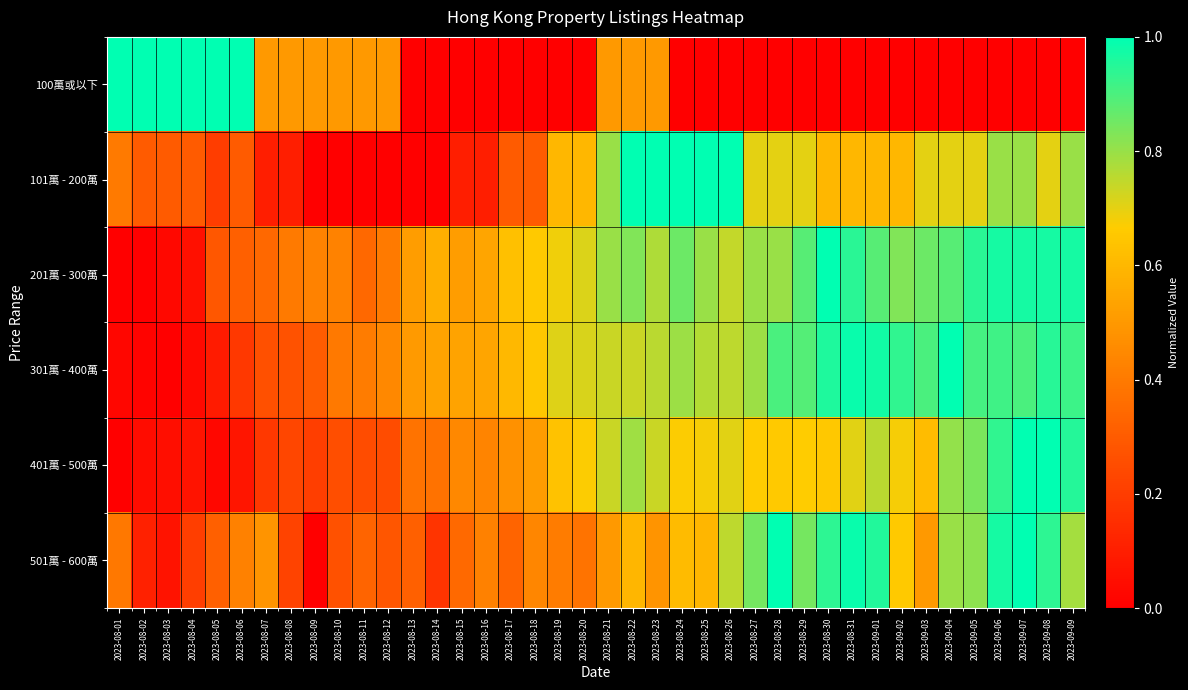

Reading left to right, what are all the values shown in this chart?

100萬或以下: 2023-08-01=1.0	2023-08-02=1.0	2023-08-03=1.0	2023-08-04=1.0	2023-08-05=1.0	2023-08-06=1.0	2023-08-07=0.5	2023-08-08=0.5	2023-08-09=0.5	2023-08-10=0.5	2023-08-11=0.5	2023-08-12=0.5	2023-08-13=0.0	2023-08-14=0.0	2023-08-15=0.0	2023-08-16=0.0	2023-08-17=0.0	2023-08-18=0.0	2023-08-19=0.0	2023-08-20=0.0	2023-08-21=0.5	2023-08-22=0.5	2023-08-23=0.5	2023-08-24=0.0	2023-08-25=0.0	2023-08-26=0.0	2023-08-27=0.0	2023-08-28=0.0	2023-08-29=0.0	2023-08-30=0.0	2023-08-31=0.0	2023-09-01=0.0	2023-09-02=0.0	2023-09-03=0.0	2023-09-04=0.0	2023-09-05=0.0	2023-09-06=0.0	2023-09-07=0.0	2023-09-08=0.0	2023-09-09=0.0
101萬 - 200萬: 2023-08-01=0.4	2023-08-02=0.3	2023-08-03=0.3	2023-08-04=0.3	2023-08-05=0.2	2023-08-06=0.3	2023-08-07=0.1	2023-08-08=0.1	2023-08-09=0.0	2023-08-10=0.0	2023-08-11=0.0	2023-08-12=0.0	2023-08-13=0.0	2023-08-14=0.0	2023-08-15=0.1	2023-08-16=0.1	2023-08-17=0.3	2023-08-18=0.3	2023-08-19=0.6	2023-08-20=0.6	2023-08-21=0.8	2023-08-22=1.0	2023-08-23=1.0	2023-08-24=1.0	2023-08-25=1.0	2023-08-26=1.0	2023-08-27=0.7	2023-08-28=0.7	2023-08-29=0.7	2023-08-30=0.6	2023-08-31=0.6	2023-09-01=0.6	2023-09-02=0.6	2023-09-03=0.7	2023-09-04=0.7	2023-09-05=0.7	2023-09-06=0.8	2023-09-07=0.8	2023-09-08=0.7	2023-09-09=0.8
201萬 - 300萬: 2023-08-01=0.0	2023-08-02=0.0	2023-08-03=0.0	2023-08-04=0.1	2023-08-05=0.3	2023-08-06=0.3	2023-08-07=0.3	2023-08-08=0.4	2023-08-09=0.4	2023-08-10=0.4	2023-08-11=0.3	2023-08-12=0.4	2023-08-13=0.5	2023-08-14=0.6	2023-08-15=0.5	2023-08-16=0.5	2023-08-17=0.6	2023-08-18=0.7	2023-08-19=0.7	2023-08-20=0.7	2023-08-21=0.8	2023-08-22=0.8	2023-08-23=0.8	2023-08-24=0.9	2023-08-25=0.8	2023-08-26=0.7	2023-08-27=0.8	2023-08-28=0.8	2023-08-29=0.9	2023-08-30=1.0	2023-08-31=0.9	2023-09-01=0.9	2023-09-02=0.8	2023-09-03=0.9	2023-09-04=0.9	2023-09-05=0.9	2023-09-06=1.0	2023-09-07=1.0	2023-09-08=1.0	2023-09-09=1.0
301萬 - 400萬: 2023-08-01=0.0	2023-08-02=0.0	2023-08-03=0.0	2023-08-04=0.0	2023-08-05=0.1	2023-08-06=0.2	2023-08-07=0.3	2023-08-08=0.3	2023-08-09=0.3	2023-08-10=0.4	2023-08-11=0.4	2023-08-12=0.4	2023-08-13=0.5	2023-08-14=0.5	2023-08-15=0.5	2023-08-16=0.5	2023-08-17=0.6	2023-08-18=0.7	2023-08-19=0.7	2023-08-20=0.7	2023-08-21=0.7	2023-08-22=0.7	2023-08-23=0.8	2023-08-24=0.8	2023-08-25=0.8	2023-08-26=0.8	2023-08-27=0.8	2023-08-28=0.9	2023-08-29=0.9	2023-08-30=1.0	2023-08-31=1.0	2023-09-01=1.0	2023-09-02=0.9	2023-09-03=0.9	2023-09-04=1.0	2023-09-05=0.9	2023-09-06=0.9	2023-09-07=0.9	2023-09-08=0.9	2023-09-09=0.9
401萬 - 500萬: 2023-08-01=0.0	2023-08-02=0.0	2023-08-03=0.0	2023-08-04=0.1	2023-08-05=0.0	2023-08-06=0.1	2023-08-07=0.2	2023-08-08=0.2	2023-08-09=0.2	2023-08-10=0.3	2023-08-11=0.3	2023-08-12=0.3	2023-08-13=0.4	2023-08-14=0.4	2023-08-15=0.4	2023-08-16=0.4	2023-08-17=0.5	2023-08-18=0.5	2023-08-19=0.6	2023-08-20=0.7	2023-08-21=0.7	2023-08-22=0.8	2023-08-23=0.7	2023-08-24=0.7	2023-08-25=0.7	2023-08-26=0.7	2023-08-27=0.7	2023-08-28=0.7	2023-08-29=0.7	2023-08-30=0.7	2023-08-31=0.7	2023-09-01=0.8	2023-09-02=0.7	2023-09-03=0.6	2023-09-04=0.8	2023-09-05=0.8	2023-09-06=0.9	2023-09-07=1.0	2023-09-08=1.0	2023-09-09=1.0
501萬 - 600萬: 2023-08-01=0.4	2023-08-02=0.1	2023-08-03=0.1	2023-08-04=0.2	2023-08-05=0.3	2023-08-06=0.4	2023-08-07=0.5	2023-08-08=0.2	2023-08-09=0.0	2023-08-10=0.3	2023-08-11=0.3	2023-08-12=0.3	2023-08-13=0.3	2023-08-14=0.2	2023-08-15=0.3	2023-08-16=0.4	2023-08-17=0.3	2023-08-18=0.4	2023-08-19=0.4	2023-08-20=0.4	2023-08-21=0.5	2023-08-22=0.6	2023-08-23=0.5	2023-08-24=0.6	2023-08-25=0.6	2023-08-26=0.8	2023-08-27=0.8	2023-08-28=1.0	2023-08-29=0.8	2023-08-30=0.9	2023-08-31=1.0	2023-09-01=1.0	2023-09-02=0.7	2023-09-03=0.5	2023-09-04=0.8	2023-09-05=0.8	2023-09-06=1.0	2023-09-07=1.0	2023-09-08=0.9	2023-09-09=0.8